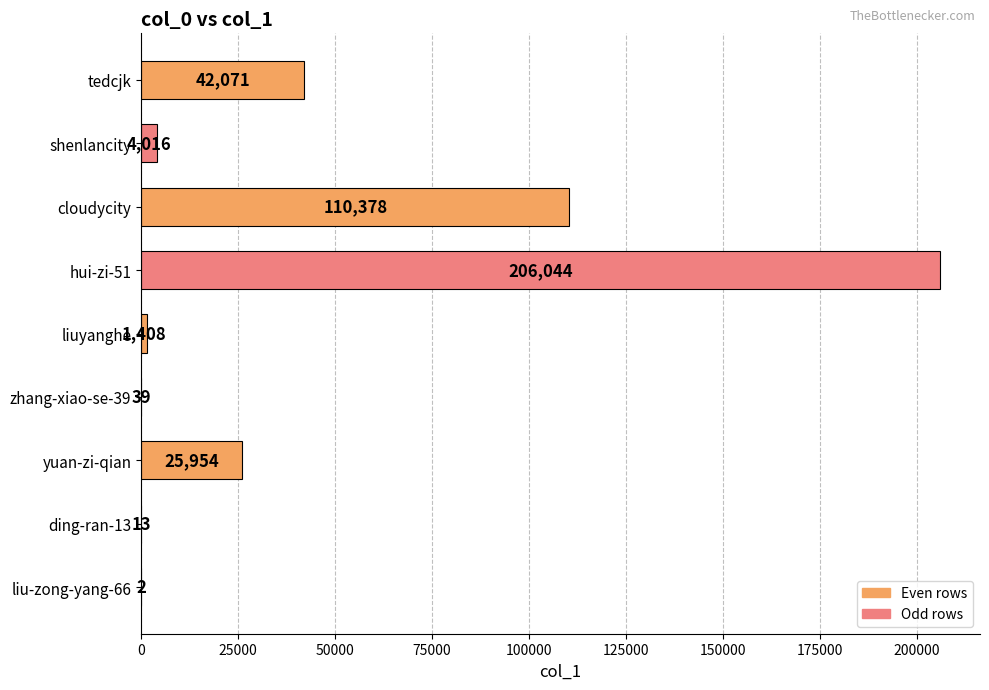

The value at liuyanghe is 1408. True or false?

True